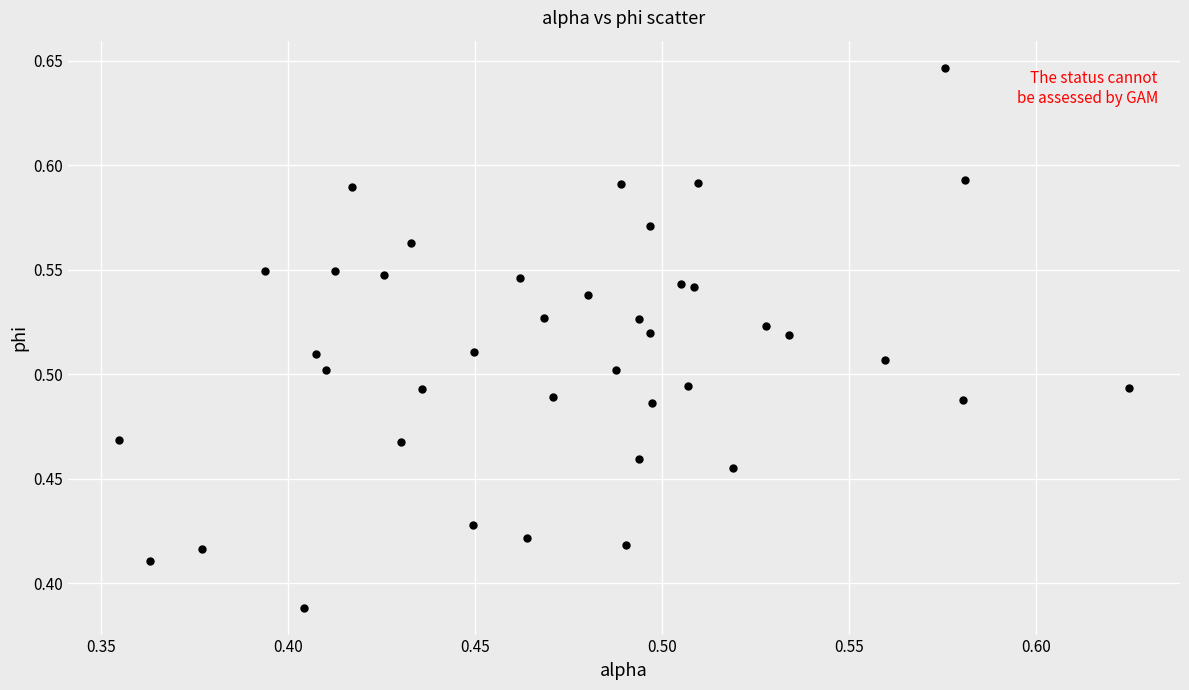

What is the range of Y values (max minus min)?

0.3